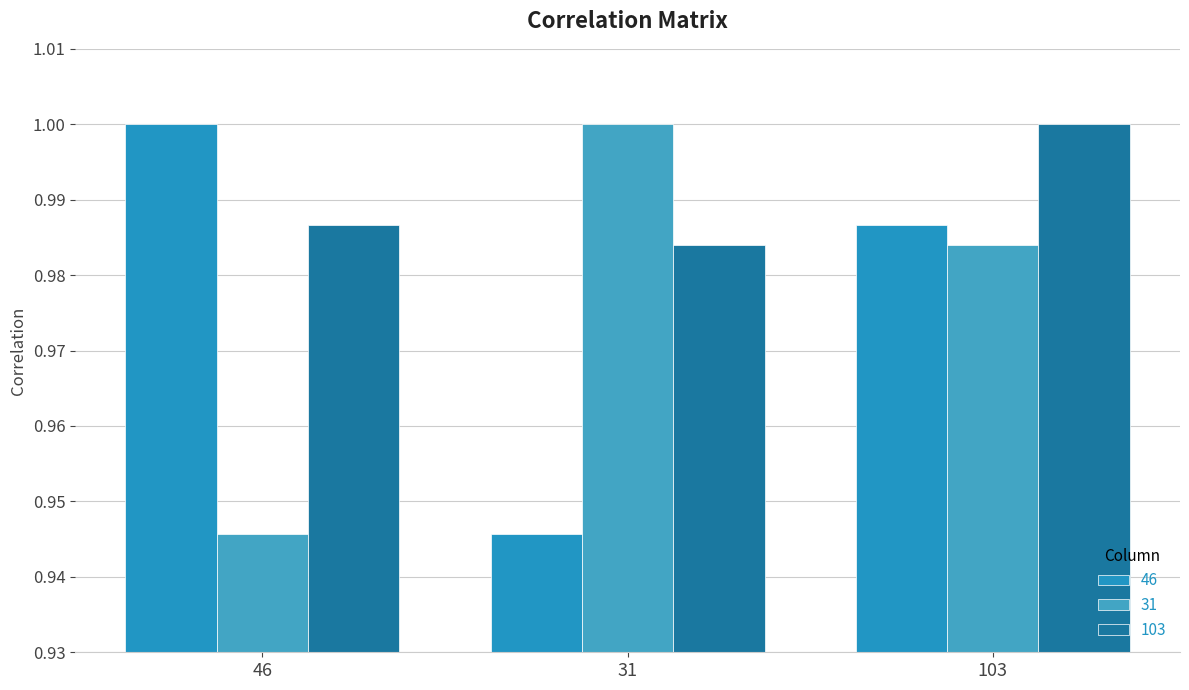

How many bars are there in each group?

3